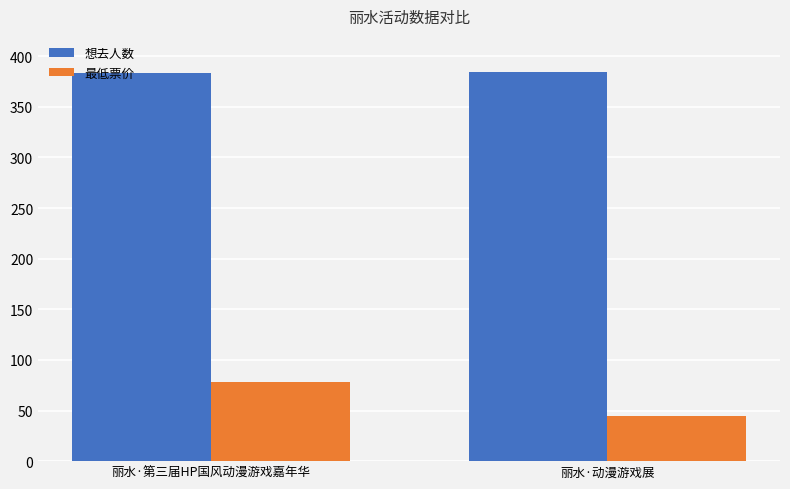

Is the value of 最低票价 at 丽水·动漫游戏展 greater than the value of 想去人数 at 丽水·动漫游戏展?

No